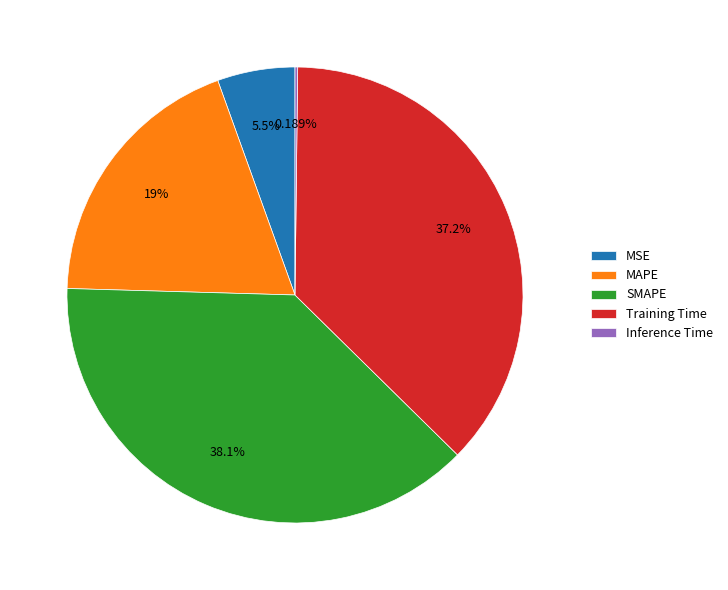

What is the largest slice in the pie chart?

SMAPE